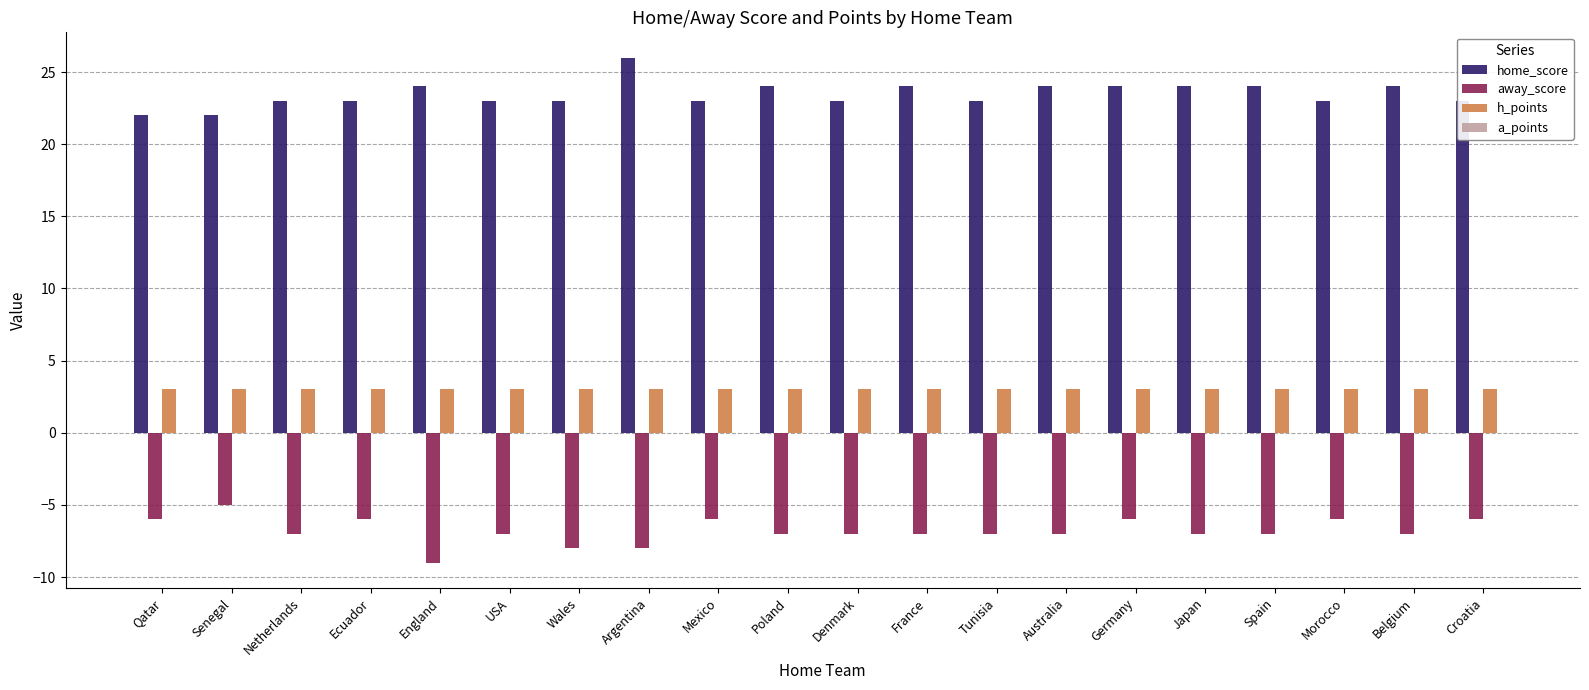

What is the sum of all home_score values?

469